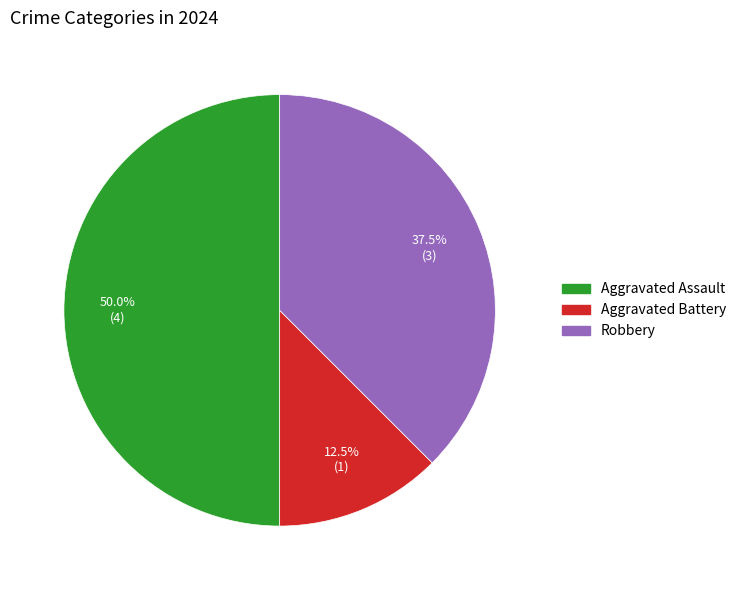

How many segments does this pie chart have?

3